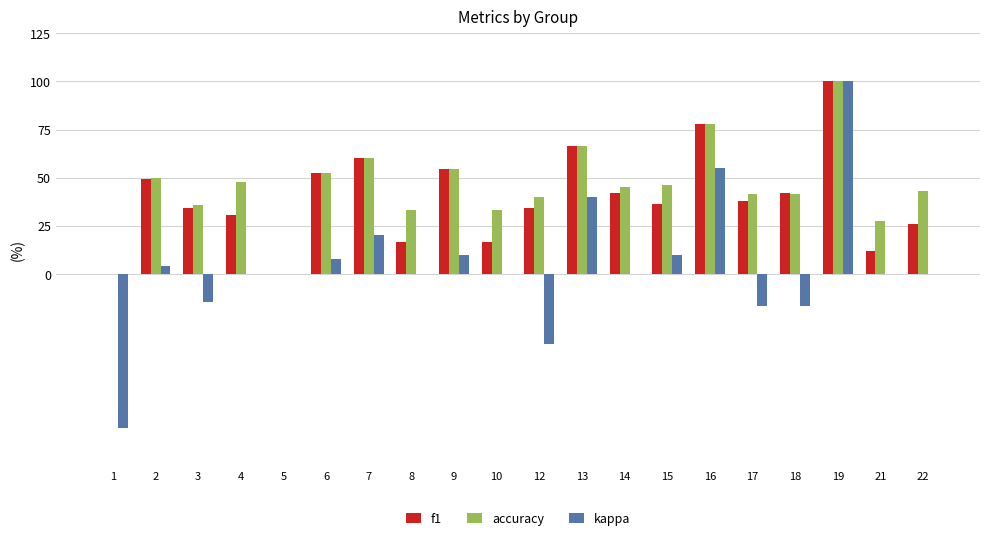

What is the sum of the accuracy values at 4 and 5?

47.6